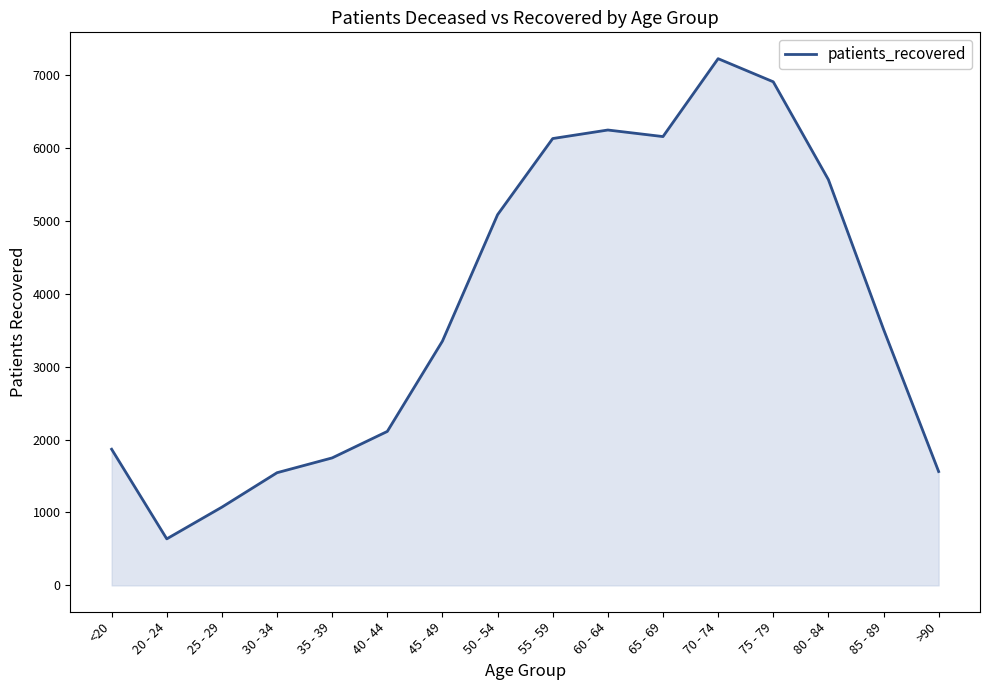

What is the minimum value shown in the chart?

638